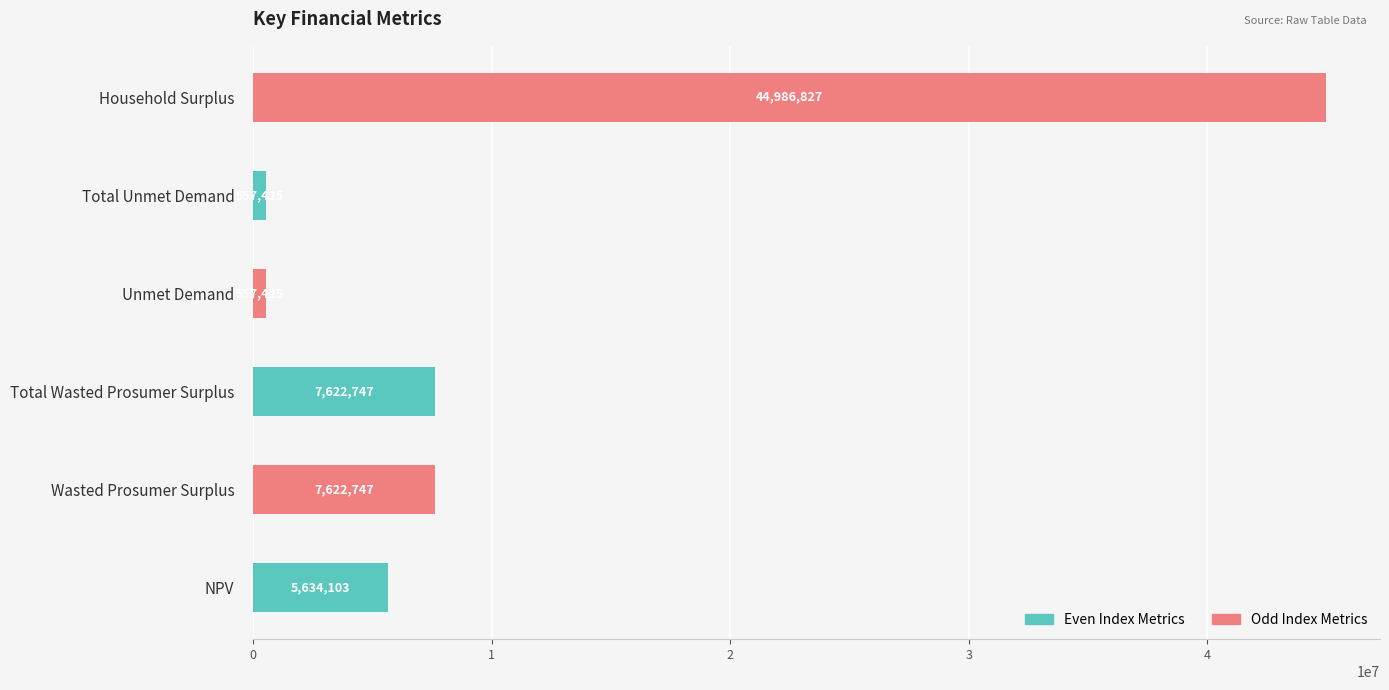

Between Unmet Demand and Household Surplus, which is larger?

Household Surplus